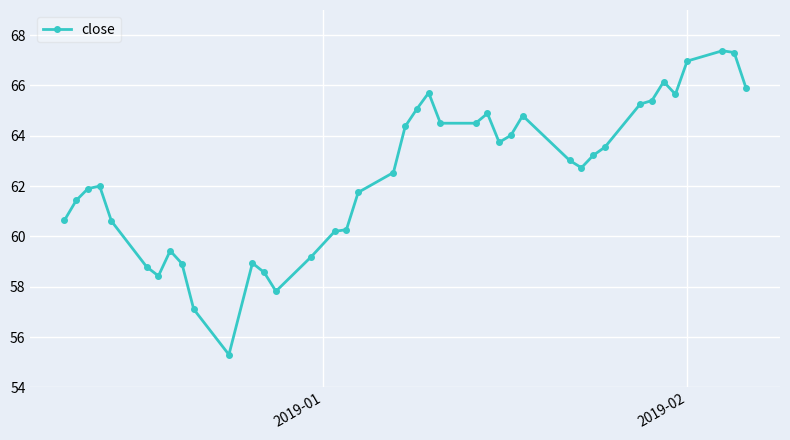

What is the value of the 26th point from the left?

63.7